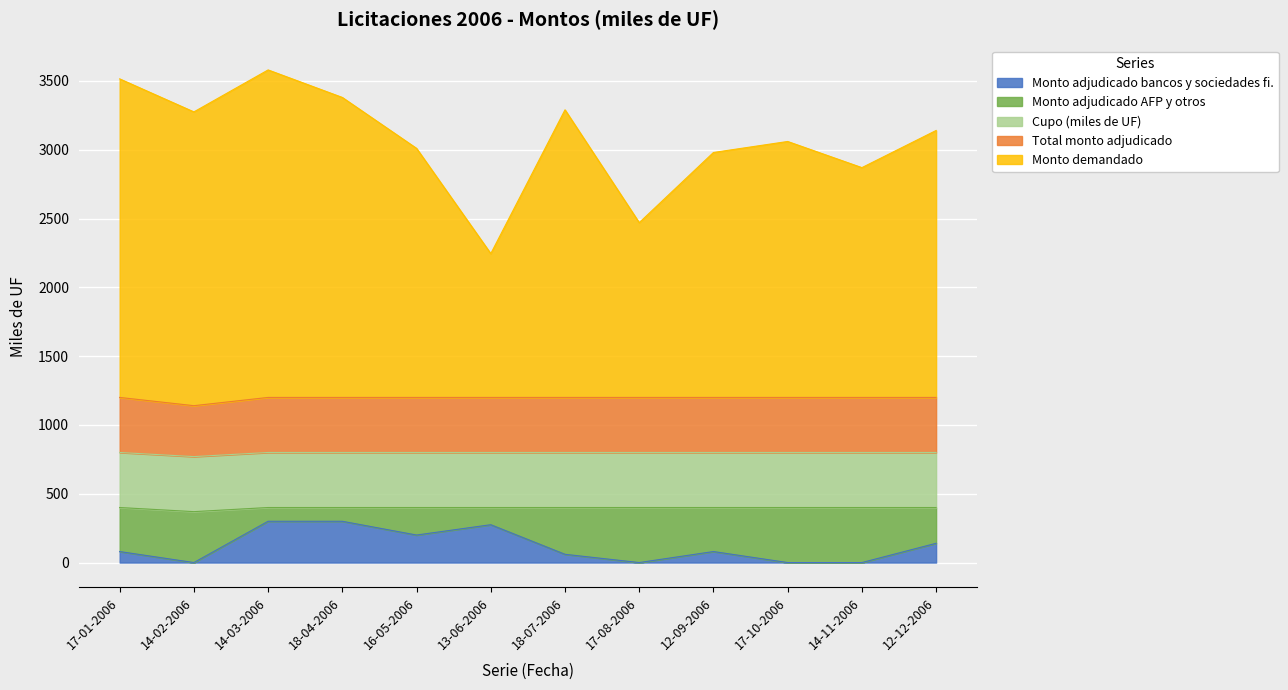

Does the chart display data point markers on the line(s)?

No